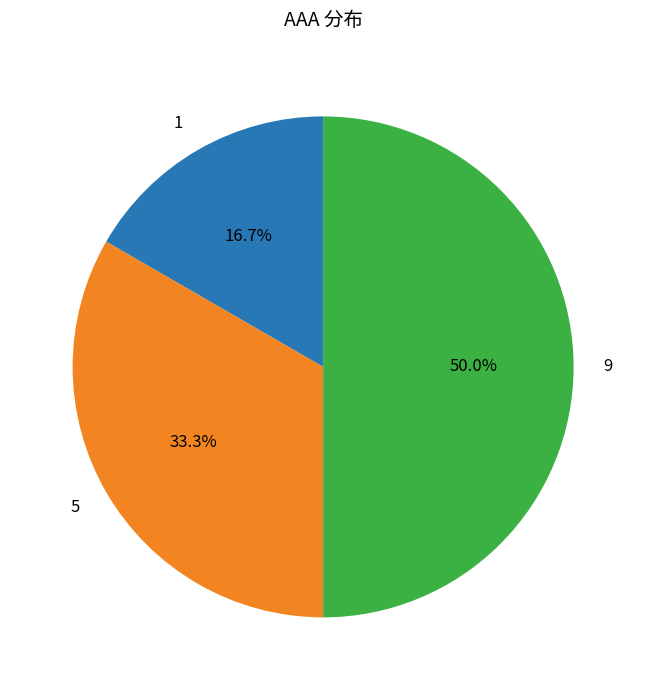

To the nearest percent, what portion does 1 represent?

17%